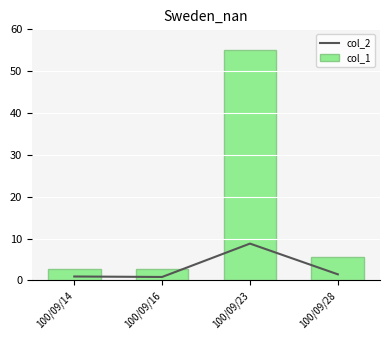

The col_1 series shows 1.1 at 100/09/14. True or false?

False